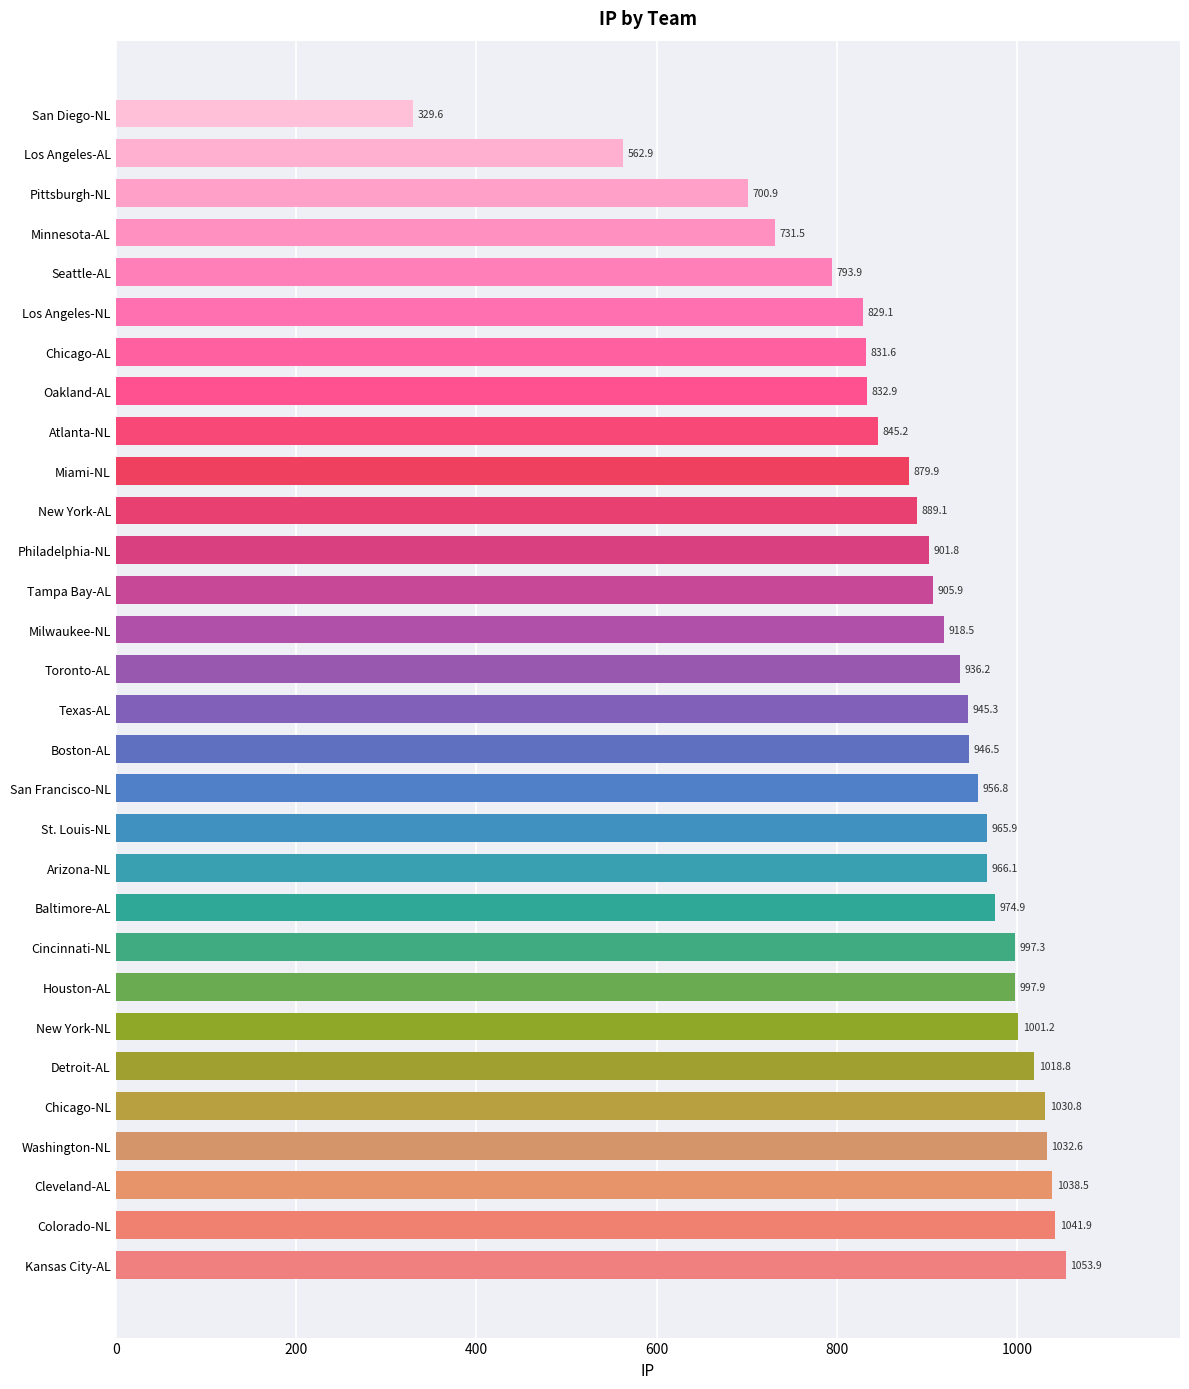

Reading bottom to top, extract all data points from this chart.

1053.9	1041.9	1038.5	1032.6	1030.8	1018.8	1001.2	997.9	997.3	974.9	966.1	965.9	956.8	946.5	945.3	936.2	918.5	905.9	901.8	889.1	879.9	845.2	832.9	831.6	829.1	793.9	731.5	700.9	562.9	329.6